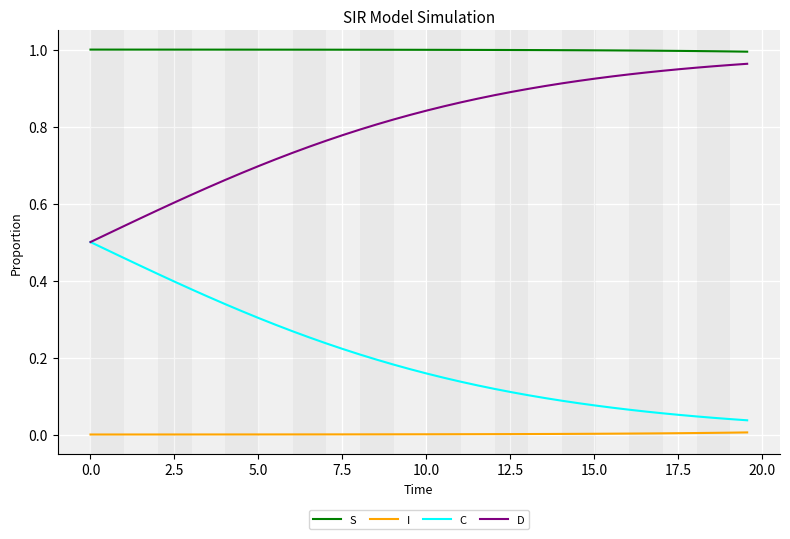

Which series has the largest total across all categories?

S